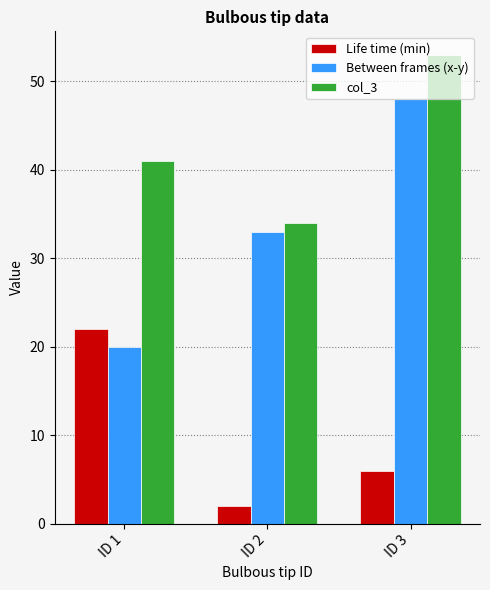

Which series changed the most between ID 1 and ID 3?

Between frames (x-y)